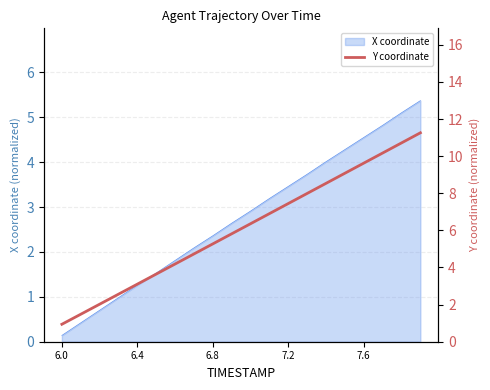

Which category has the lowest value in the X coordinate series?

6.0